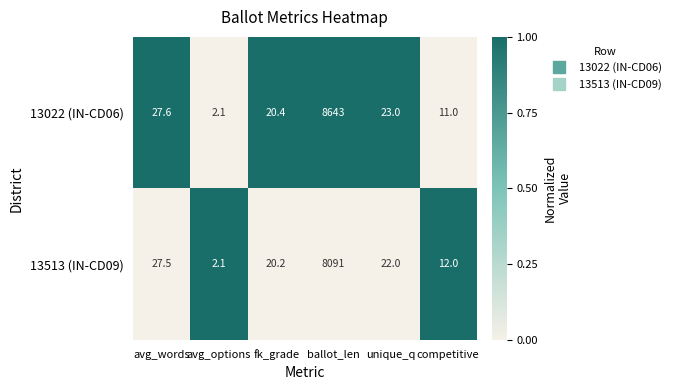

What is the minimum value for 13022 (IN-CD06)?

2.1